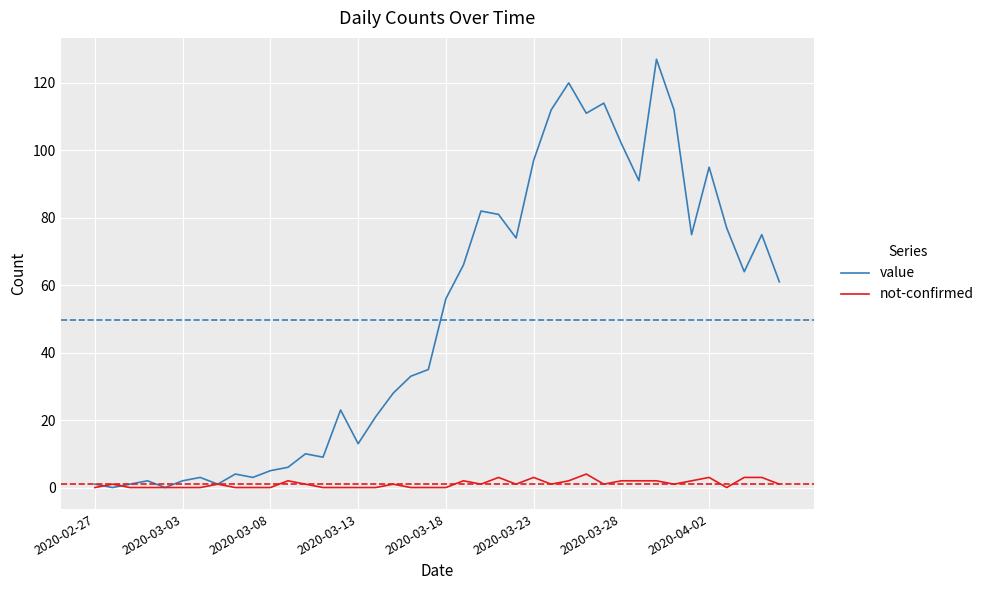

Which series has the largest range (max minus min)?

value